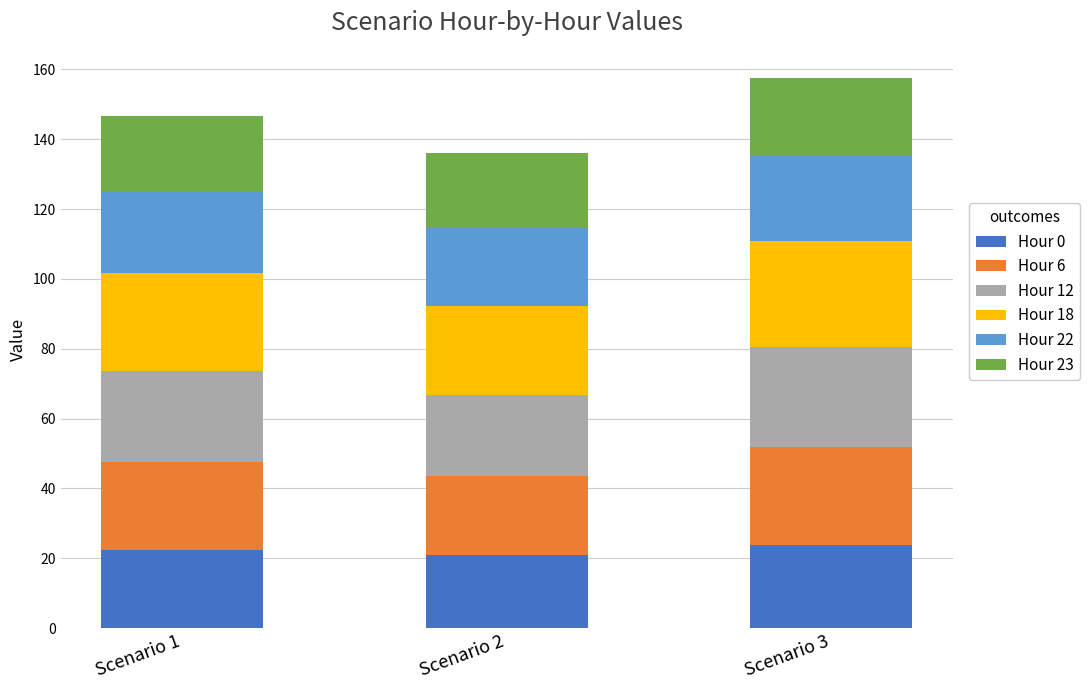

Reading left to right, transcribe the values for Hour 0.

22.4	20.9	23.9